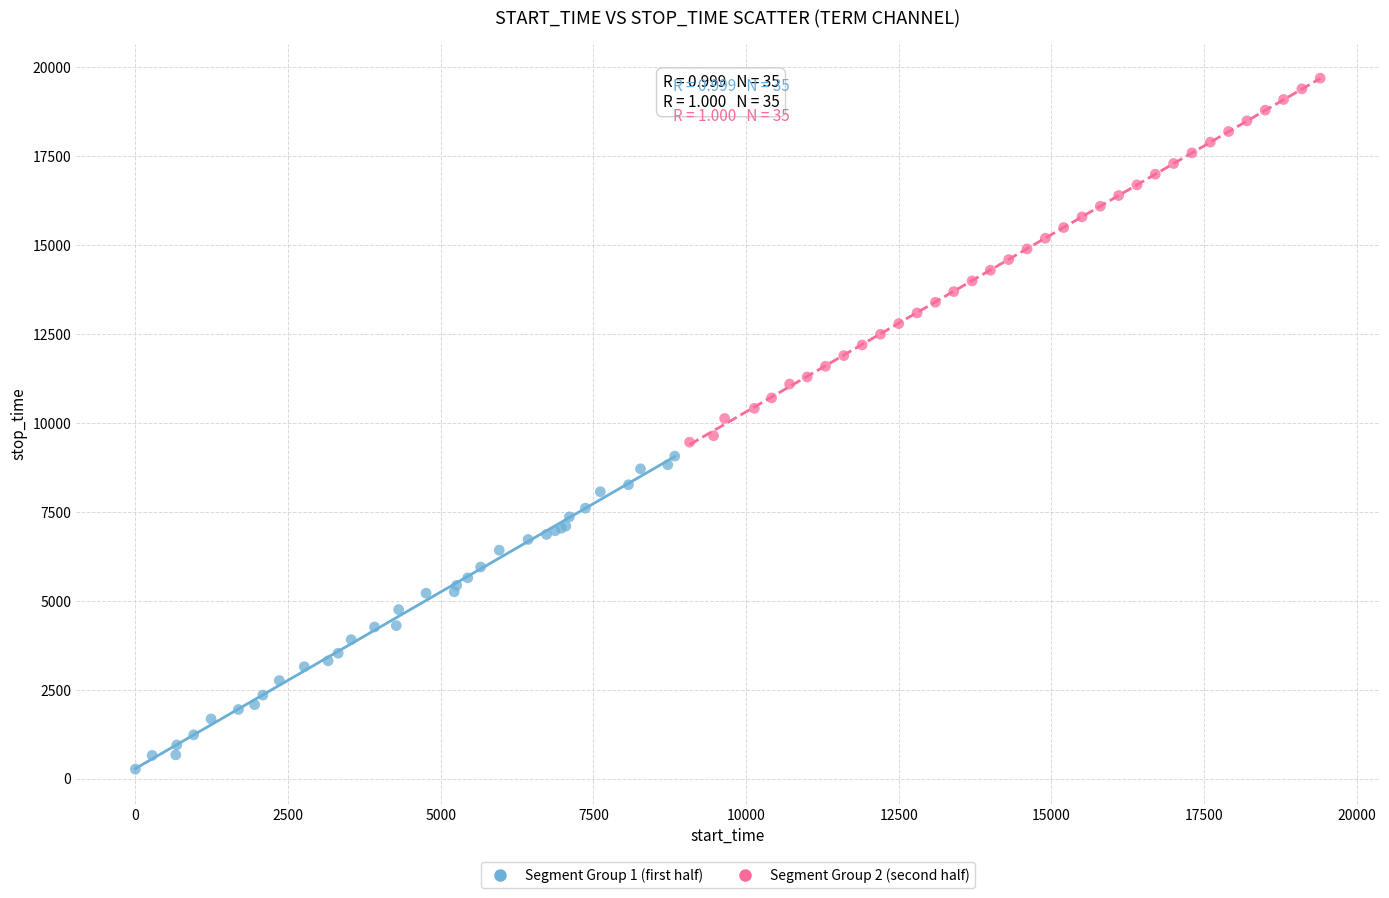

Which series reaches the maximum Y coordinate?

Segment Group 2 (second half)